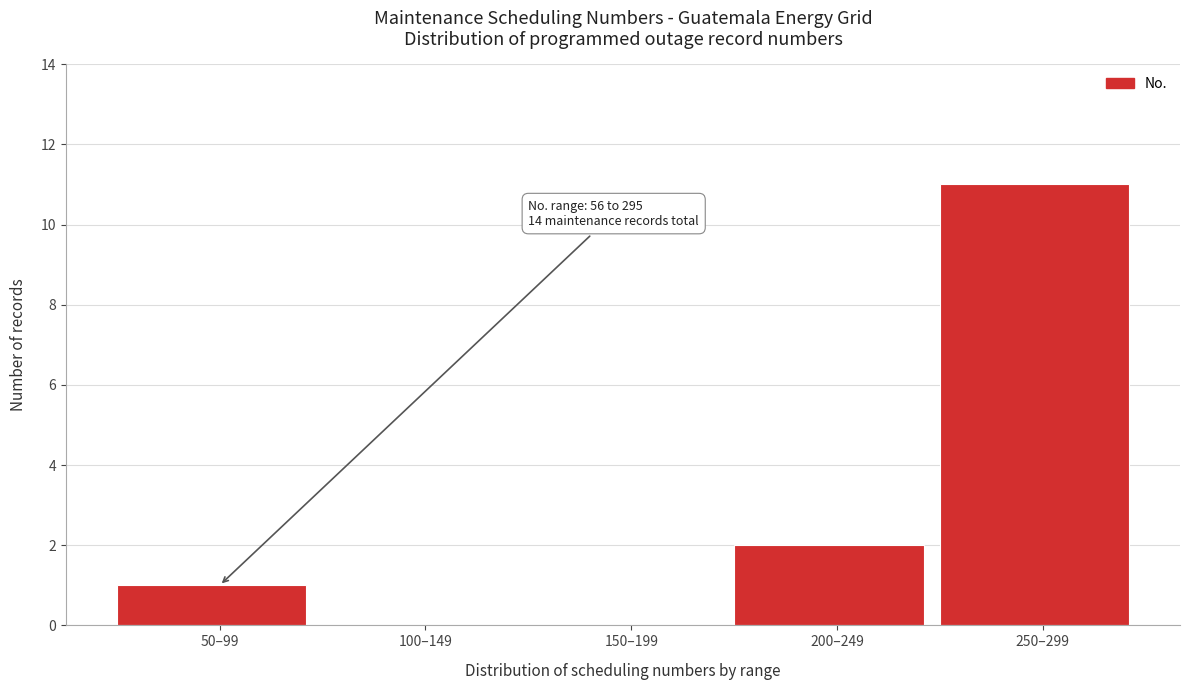

Reading left to right, list all the values displayed in this chart.

50–99=1	100–149=0	150–199=0	200–249=2	250–299=11